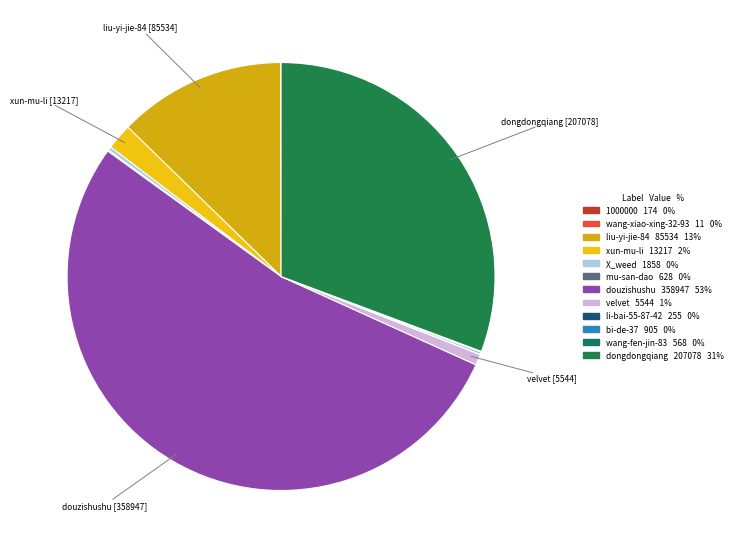

Combined, do X_weed and liu-yi-jie-84 account for over 50%?

No